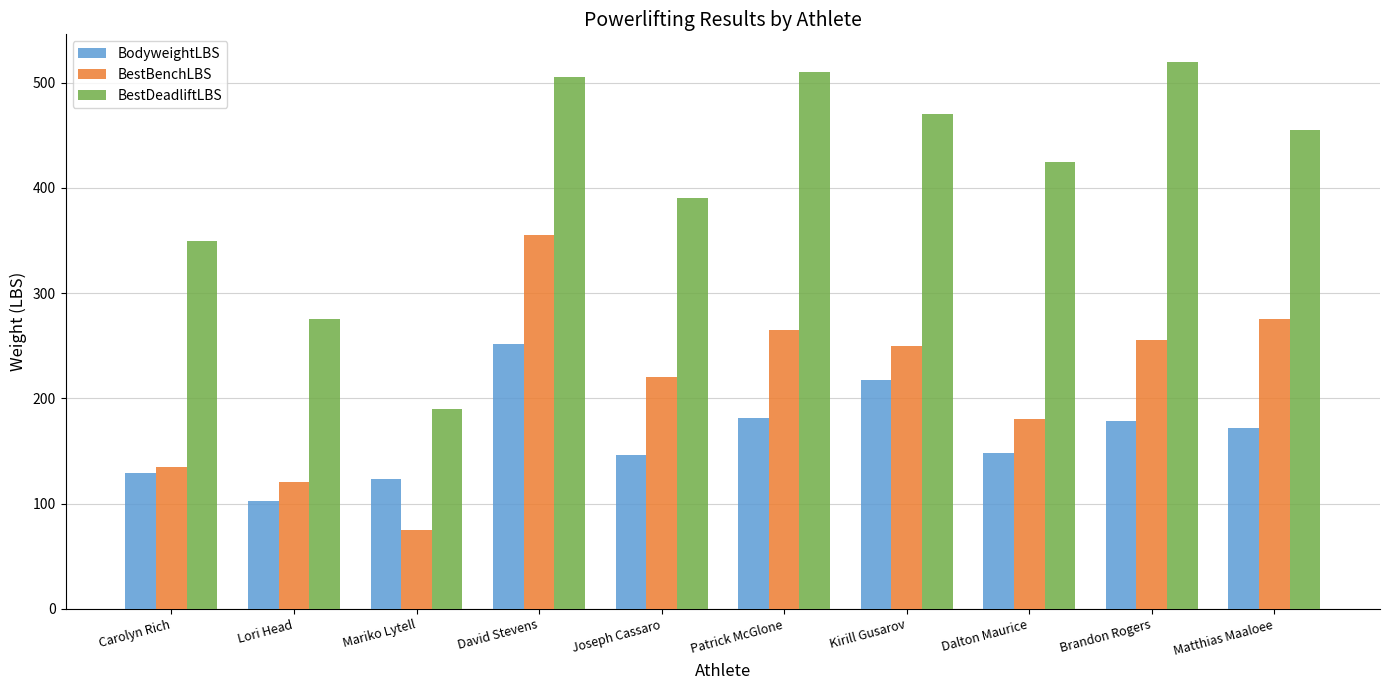

What are all the series names shown in the legend?

BodyweightLBS, BestBenchLBS, BestDeadliftLBS